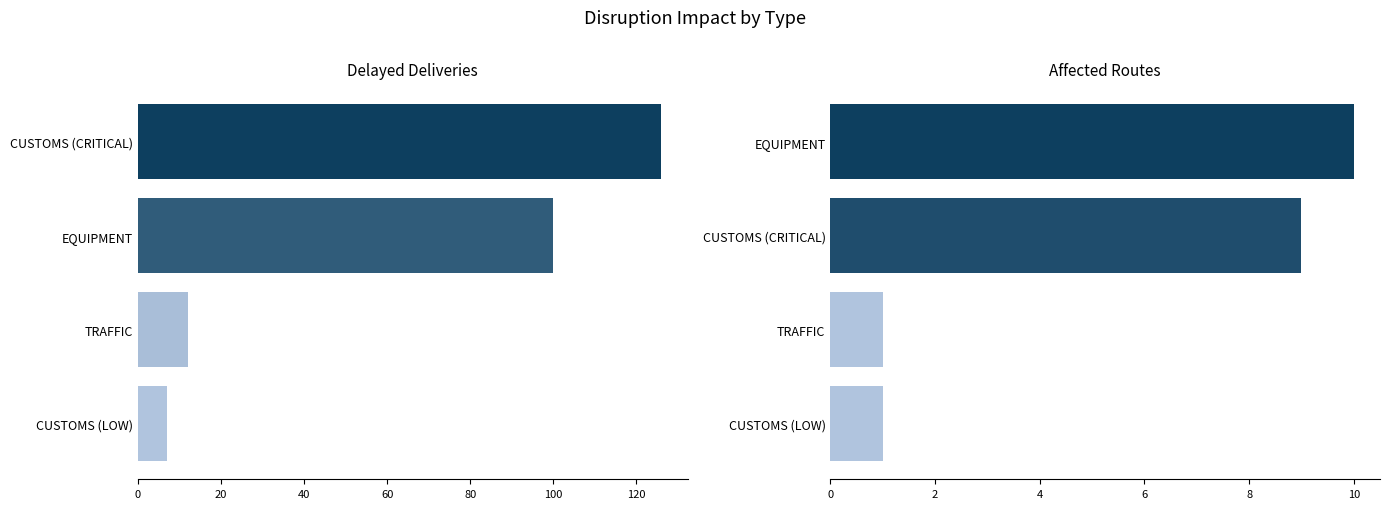

How many data points does each series have?

4